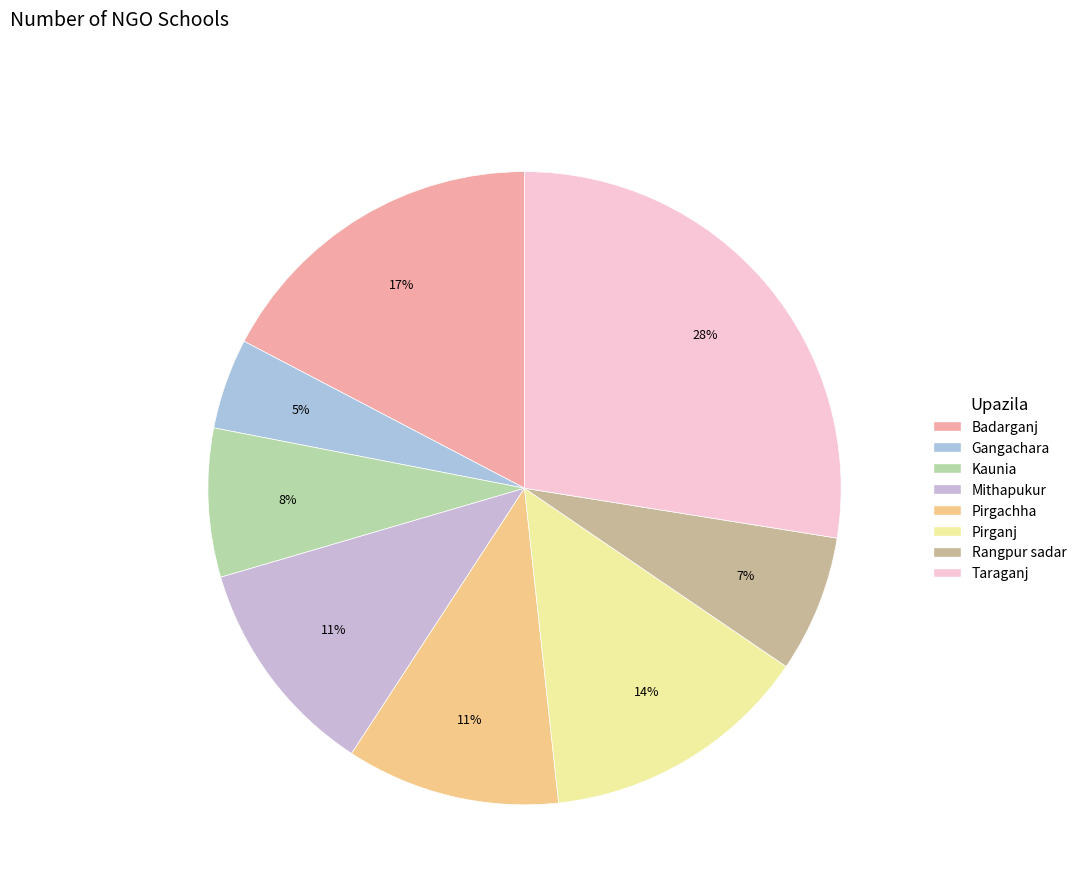

What portion of the pie excludes Gangachara?

95.4%